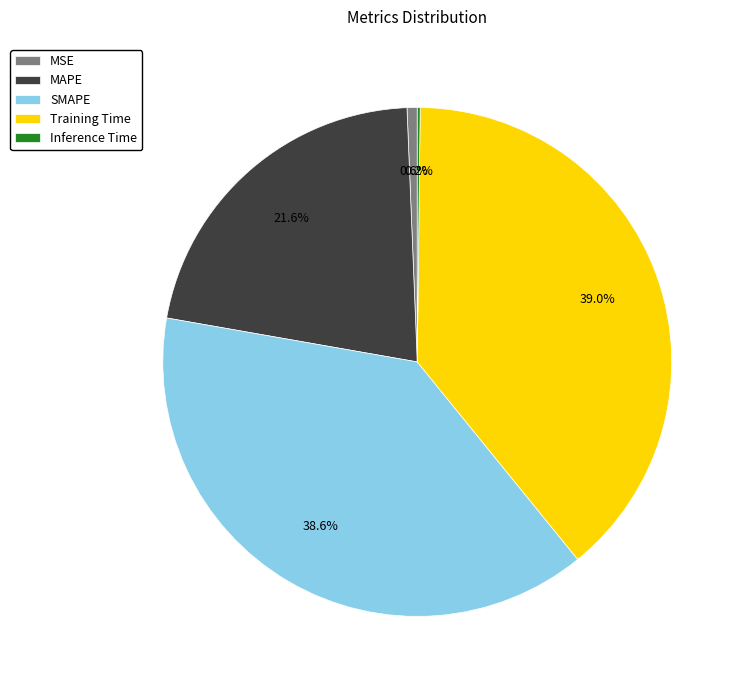

Does Training Time account for over 50% of the chart?

No